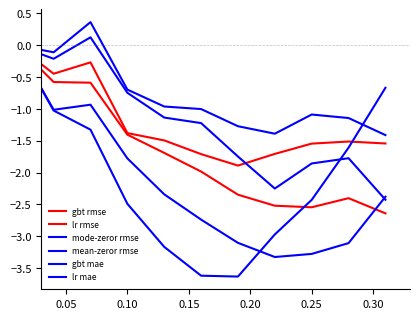

What is the minimum value shown in the chart?

-3.6